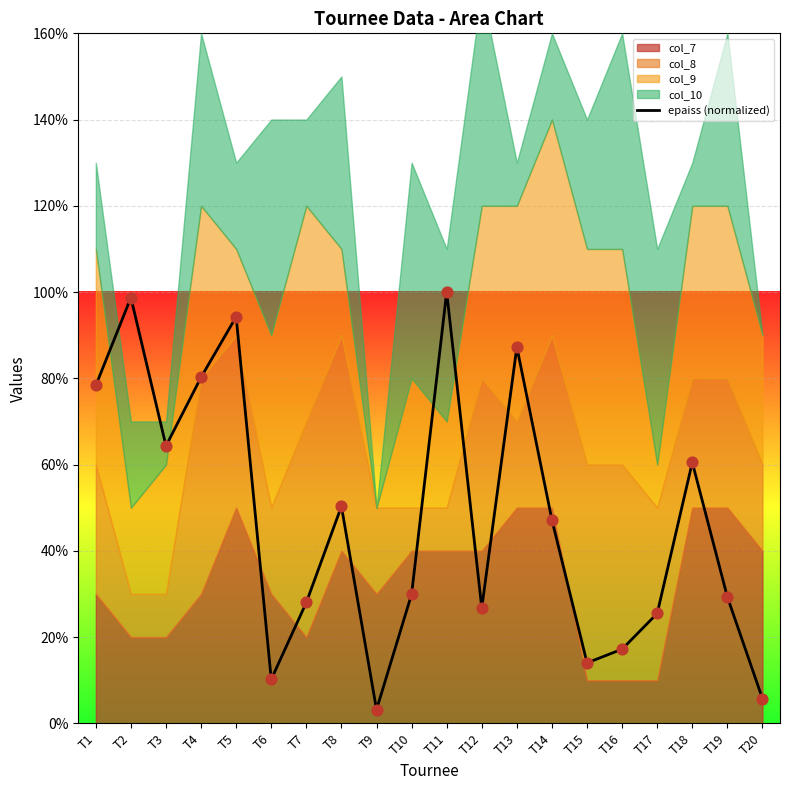

Between T18 and T5, which is larger?

T5